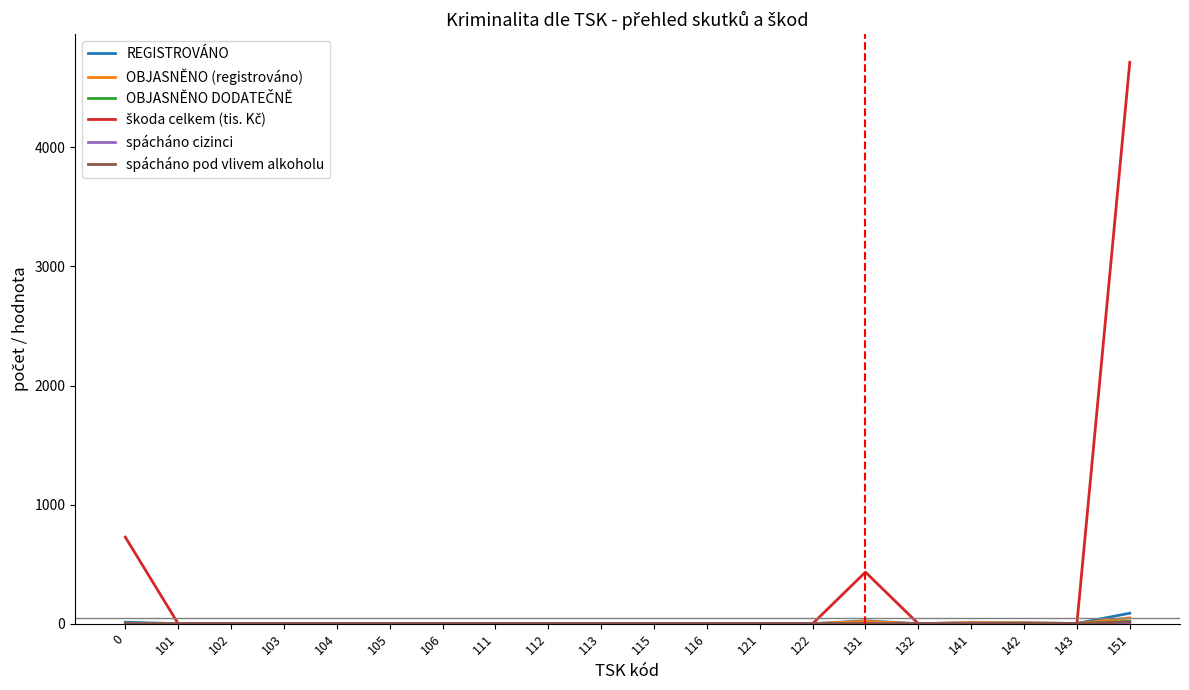

At which category is the sum across all series the highest?

151